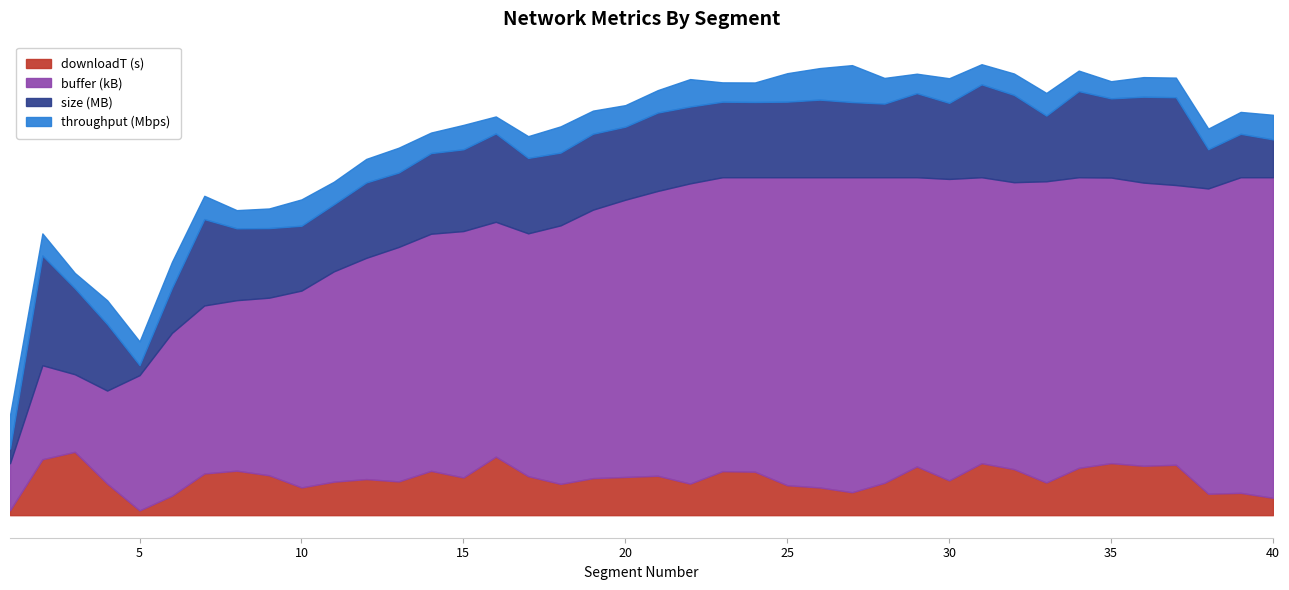

List the labels in order of throughput value, smallest first.

3, 16, 35, 8, 23, 29, 24, 36, 37, 9, 31, 34, 14, 38, 32, 20, 17, 39, 2, 21, 11, 33, 19, 7, 12, 5, 4, 15, 40, 30, 13, 28, 6, 18, 10, 22, 25, 26, 1, 27